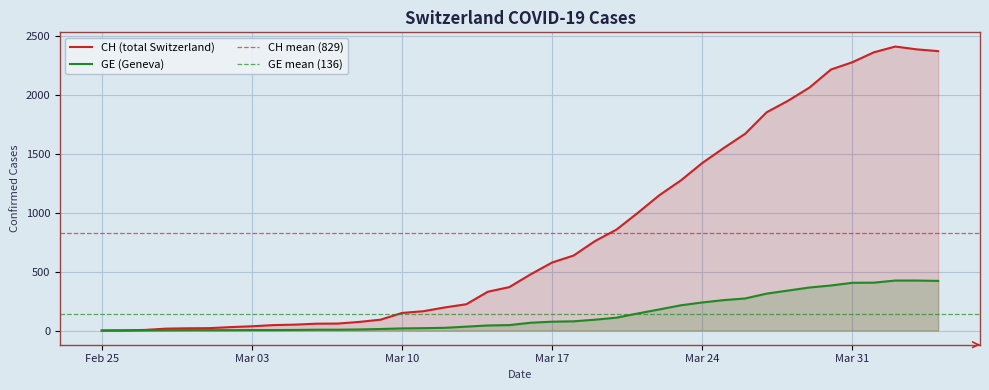

Which series has the widest spread of values?

CH